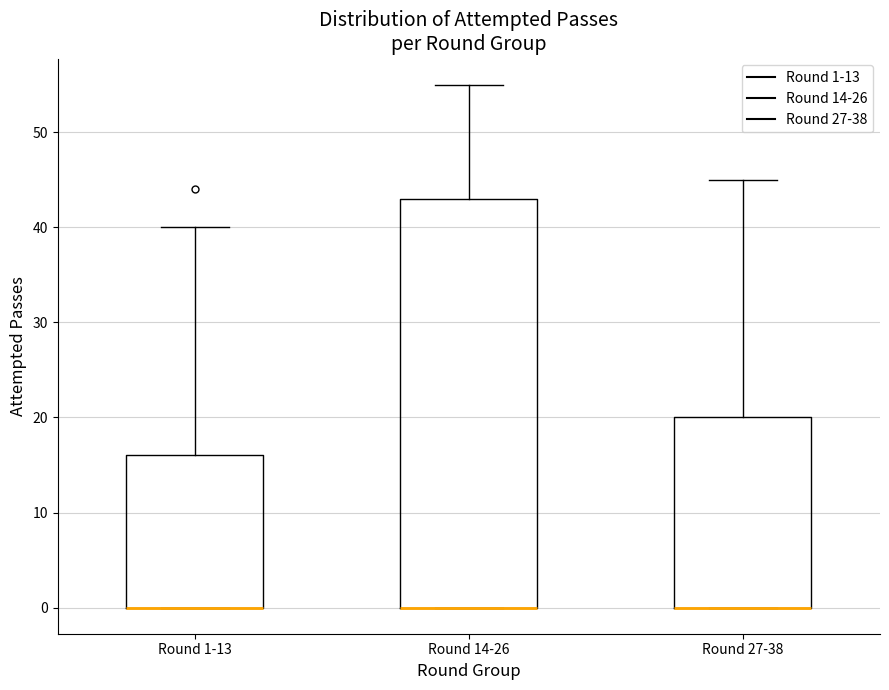

Reading left to right, transcribe this box plot: for each box, give where its median line is, the range the box spans, and where its two whiskers end, as read against the y-axis. The values are not printed on the chart, so give them approximately, as read against the axis.

Round 1-13: median 0 (drawn on the box's lower edge), box 0 to 16, whiskers 0 to 40
Round 14-26: median 0 (drawn on the box's lower edge), box 0 to 43, whiskers 0 to 55
Round 27-38: median 0 (drawn on the box's lower edge), box 0 to 20, whiskers 0 to 45